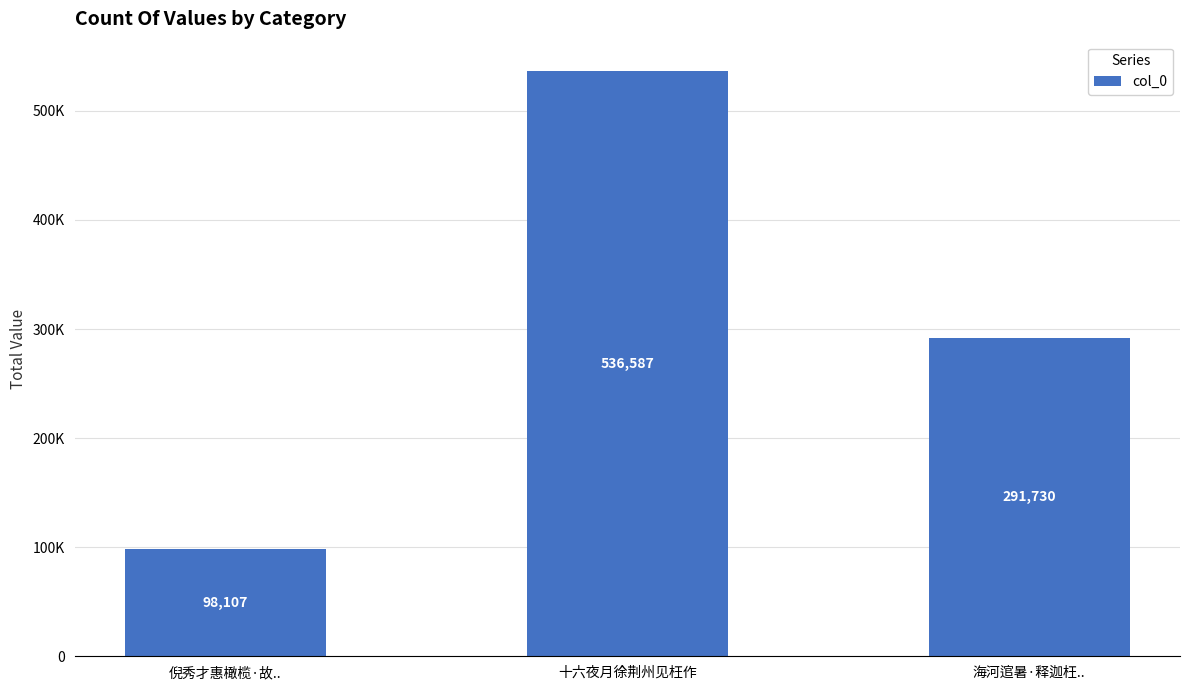

At which category does the chart reach its peak across all series?

十六夜月徐荆州见枉作